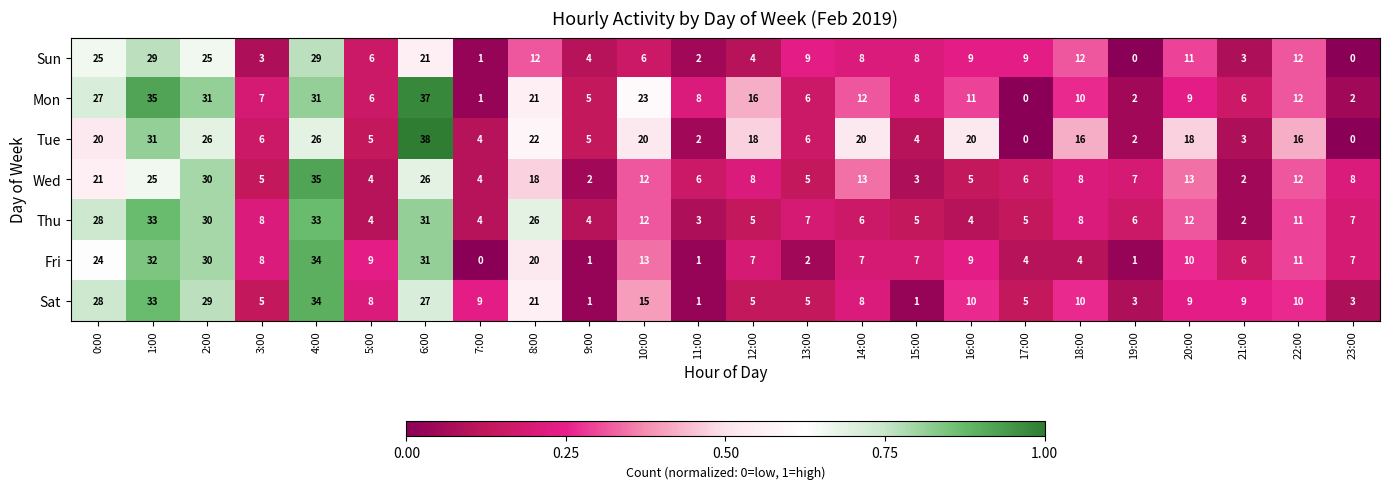

Which series has the widest spread of values?

Tue